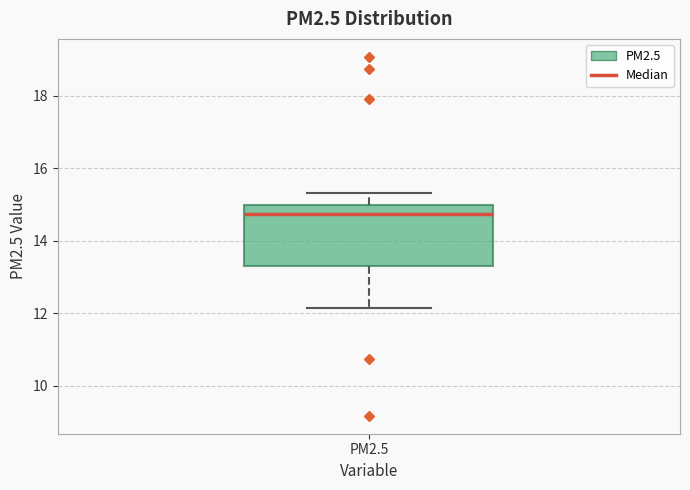

Transcribe this box plot: give where the median line is, the range the box spans, and where the two whiskers end, as read against the y-axis. The values are not printed on the chart, so give them approximately, as read against the axis.

median 14.8, box 13.4 to 15.0, whiskers 12.2 to 15.4